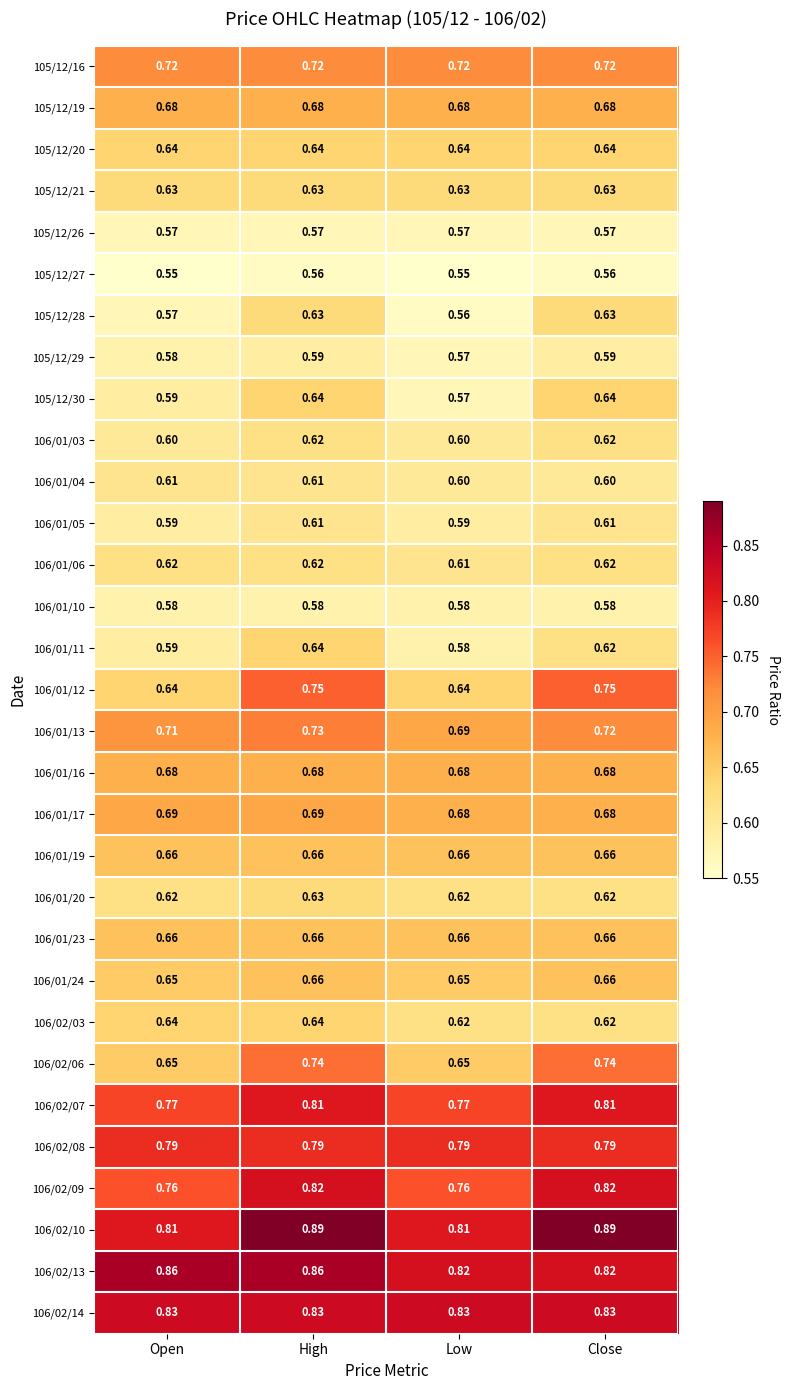

At which label is 105/12/29 closest to 0?

Low